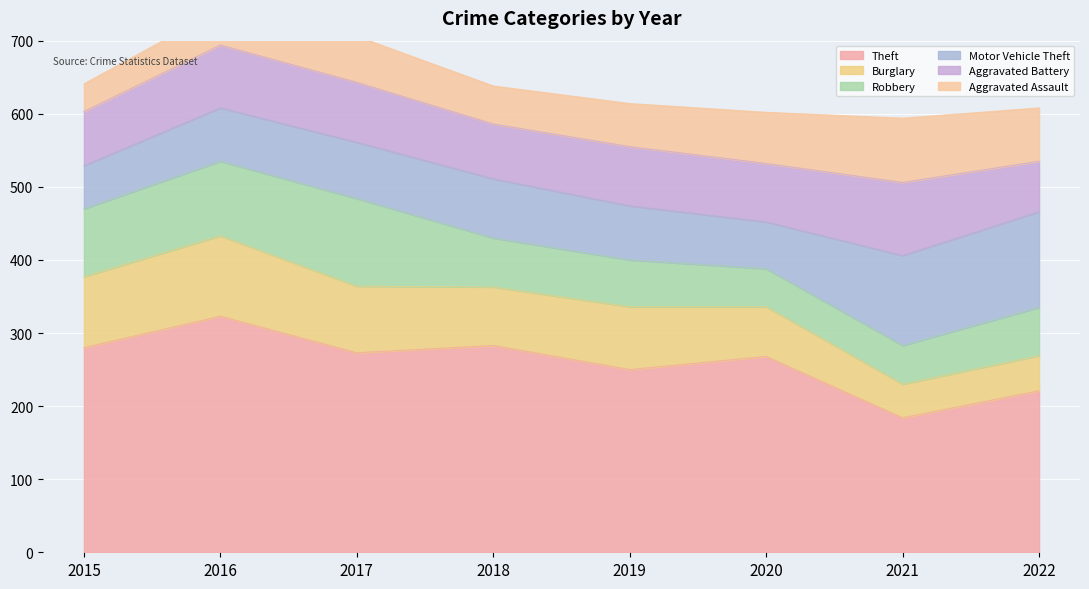

The Theft series shows 250 at 2019. True or false?

True